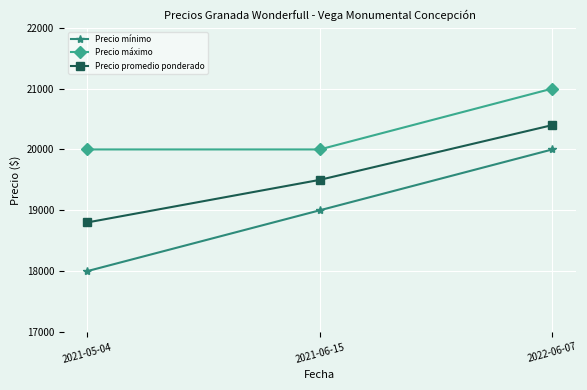

Is the value of Precio promedio ponderado at 2022-06-07 greater than the value of Precio mínimo at 2021-06-15?

Yes